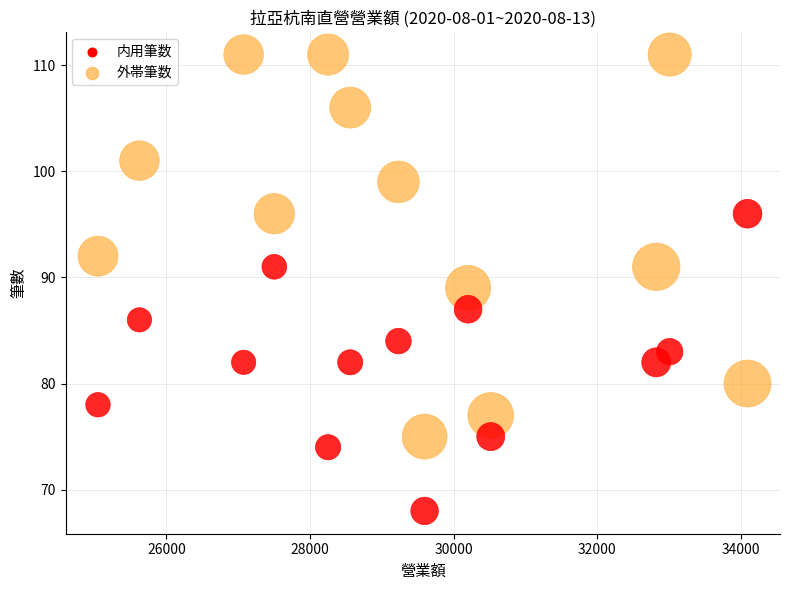

Across all data points, what is the range of Y values (max minus min)?

43